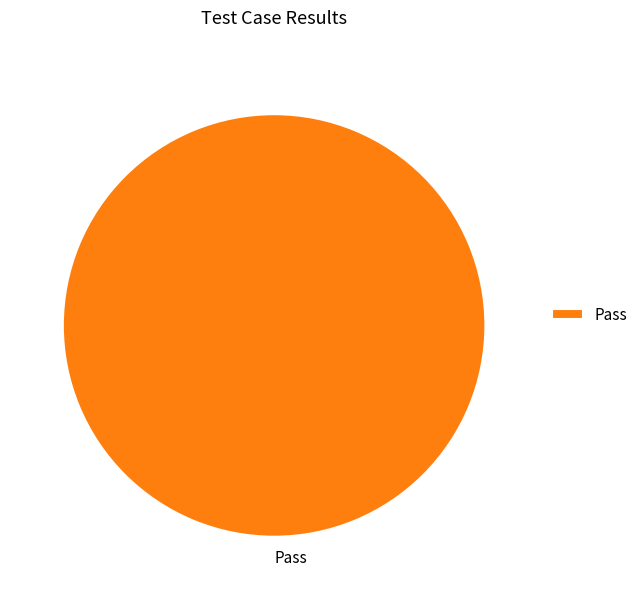

The Pass slice represents 100% of the pie. True or false?

True